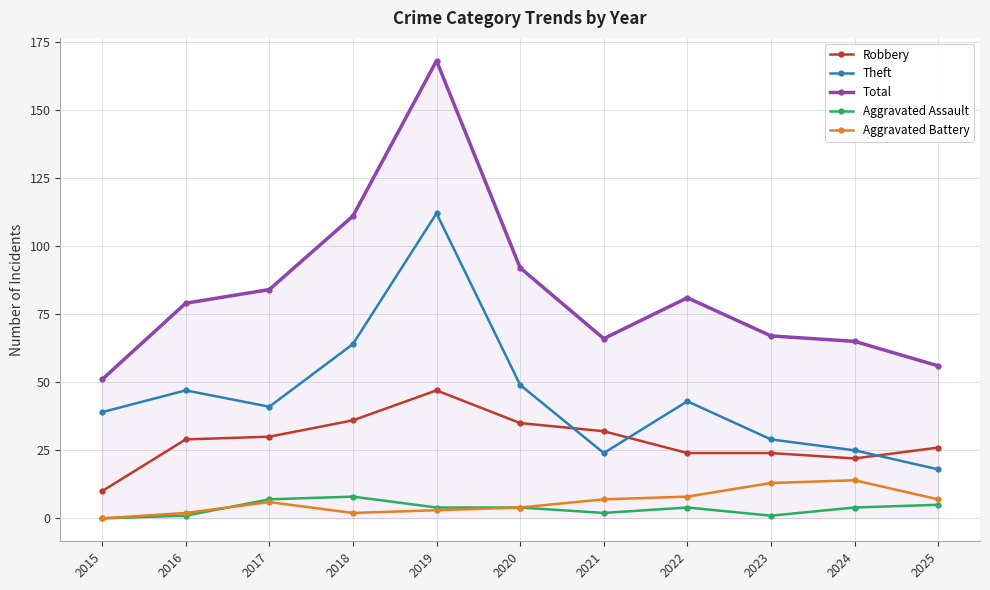

True or false: Aggravated Battery and Theft cross at least once.

False